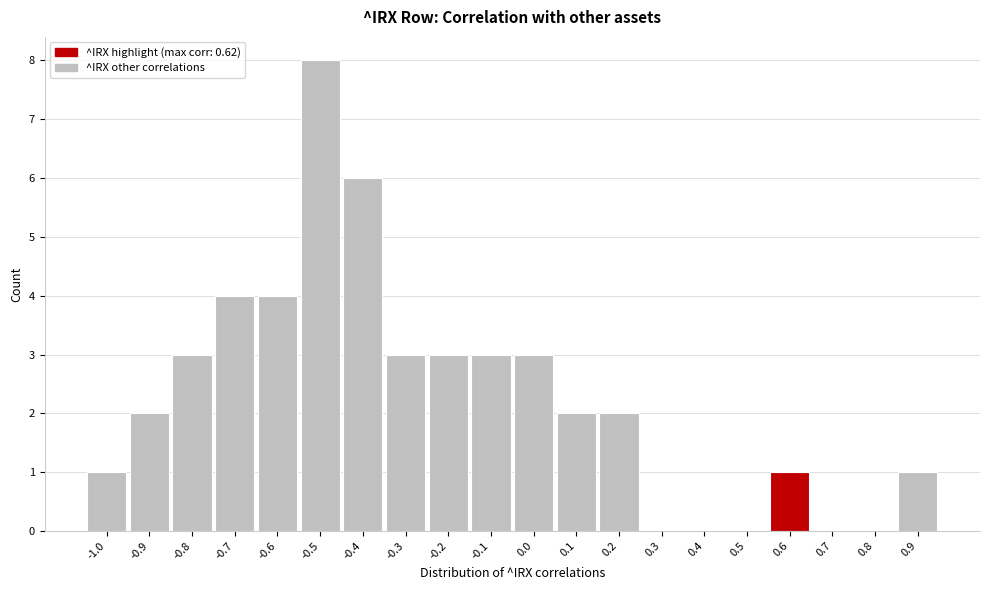

Reading left to right, what are all the values shown in this chart?

-1.0=1	-0.9=2	-0.8=3	-0.7=4	-0.6=4	-0.5=8	-0.4=6	-0.3=3	-0.2=3	-0.1=3	0.0=3	0.1=2	0.2=2	0.3=0	0.4=0	0.5=0	0.6=1	0.7=0	0.8=0	0.9=1